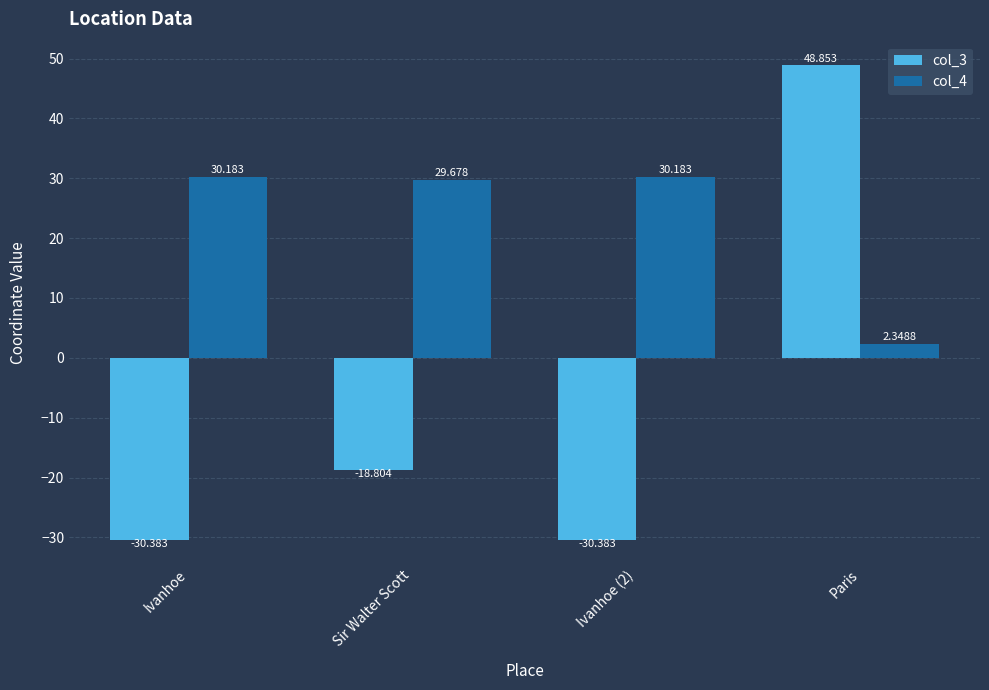

What is the difference between the col_4 values at Paris and Sir Walter Scott?

27.3